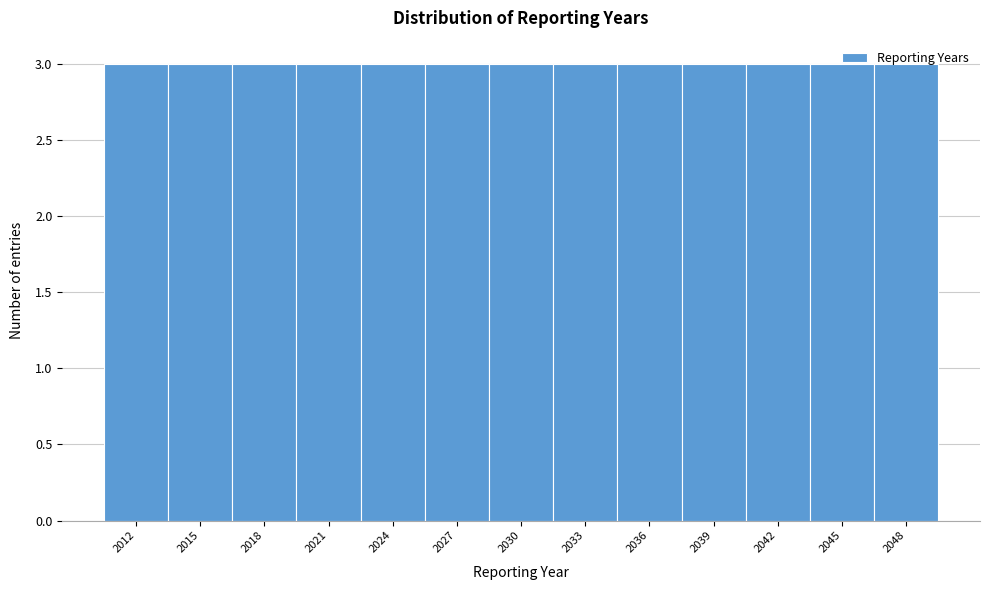

Reading left to right, transcribe this chart: for each bar, give the range it covers on the x-axis and its height. The values are not printed on the chart, so give them approximately, as read against the axis.

2010.5 to 2013.5: 3
2013.5 to 2016.5: 3
2016.5 to 2019.5: 3
2019.5 to 2022.5: 3
2022.5 to 2025.5: 3
2025.5 to 2028.5: 3
2028.5 to 2031.5: 3
2031.5 to 2034.5: 3
2034.5 to 2037.5: 3
2037.5 to 2040.5: 3
2040.5 to 2043.5: 3
2043.5 to 2046.5: 3
2046.5 to 2049.5: 3